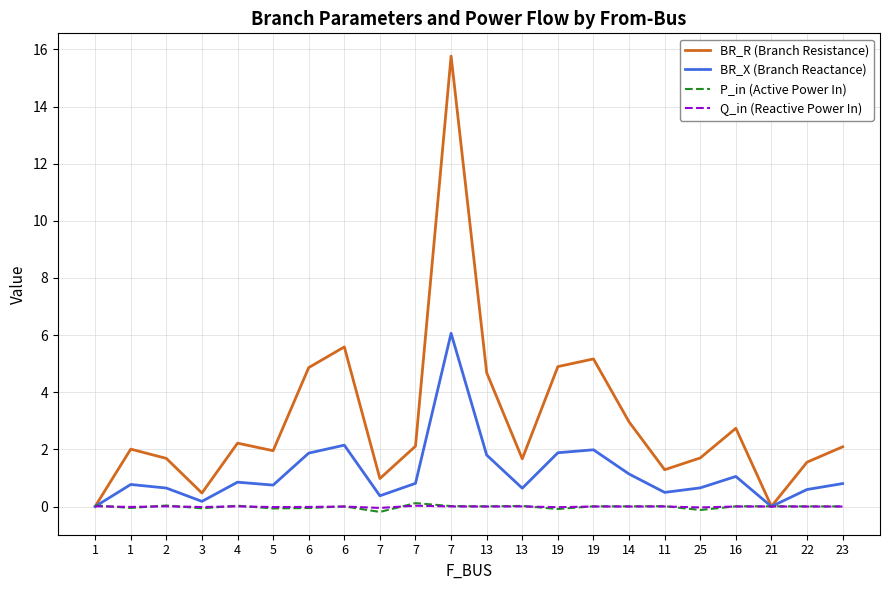

What is the highest value of the P_in (Active Power In) series?

0.1